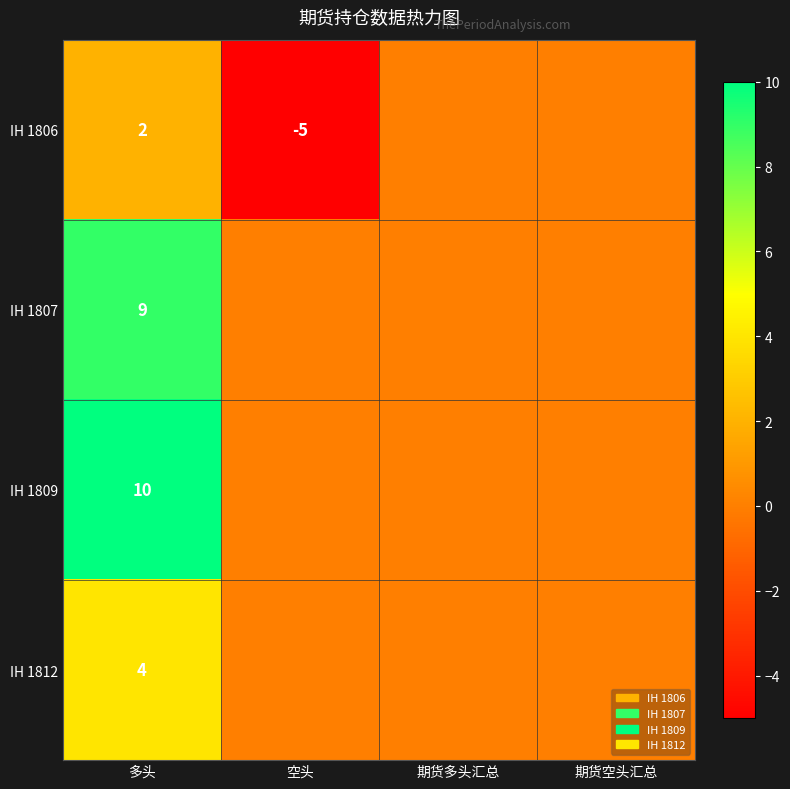

What is the difference between the highest and lowest values at 多头?

8